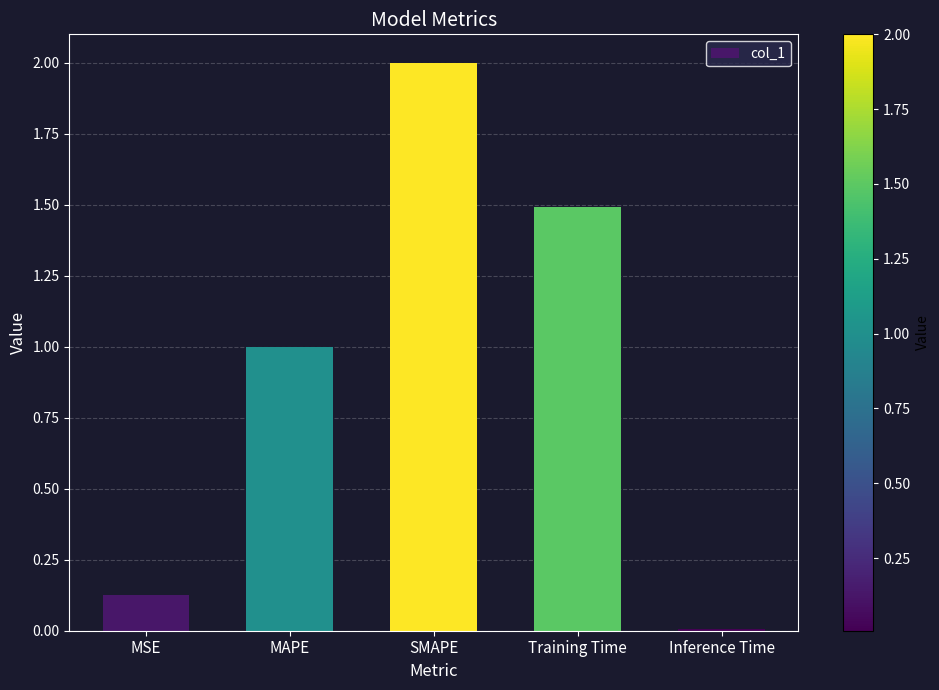

What is the label of the 1st bar from the left?

MSE